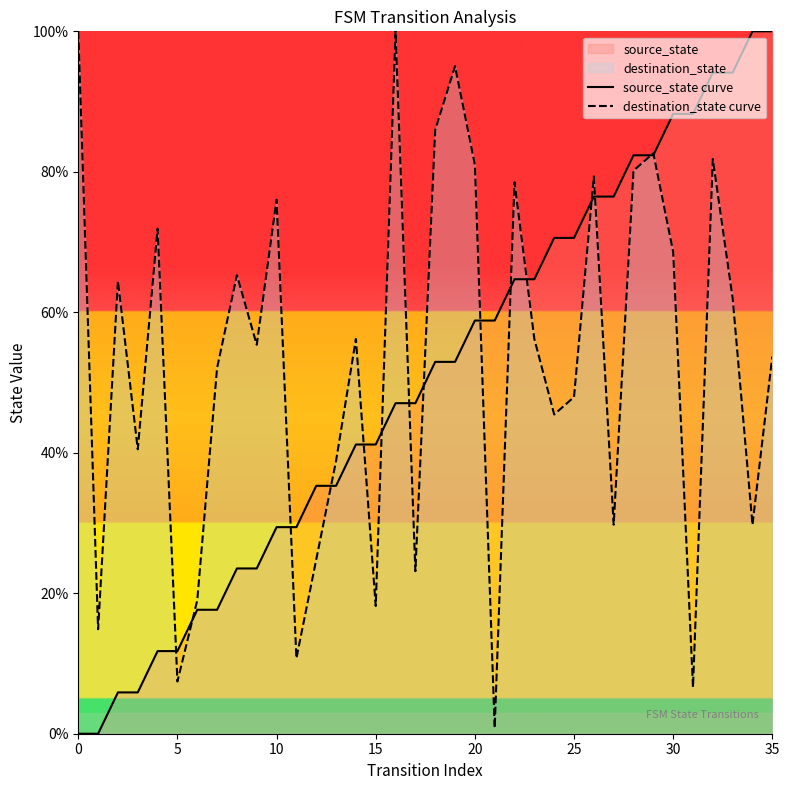

What is the value of the destination_state curve point at the 3rd from the left?

64.5